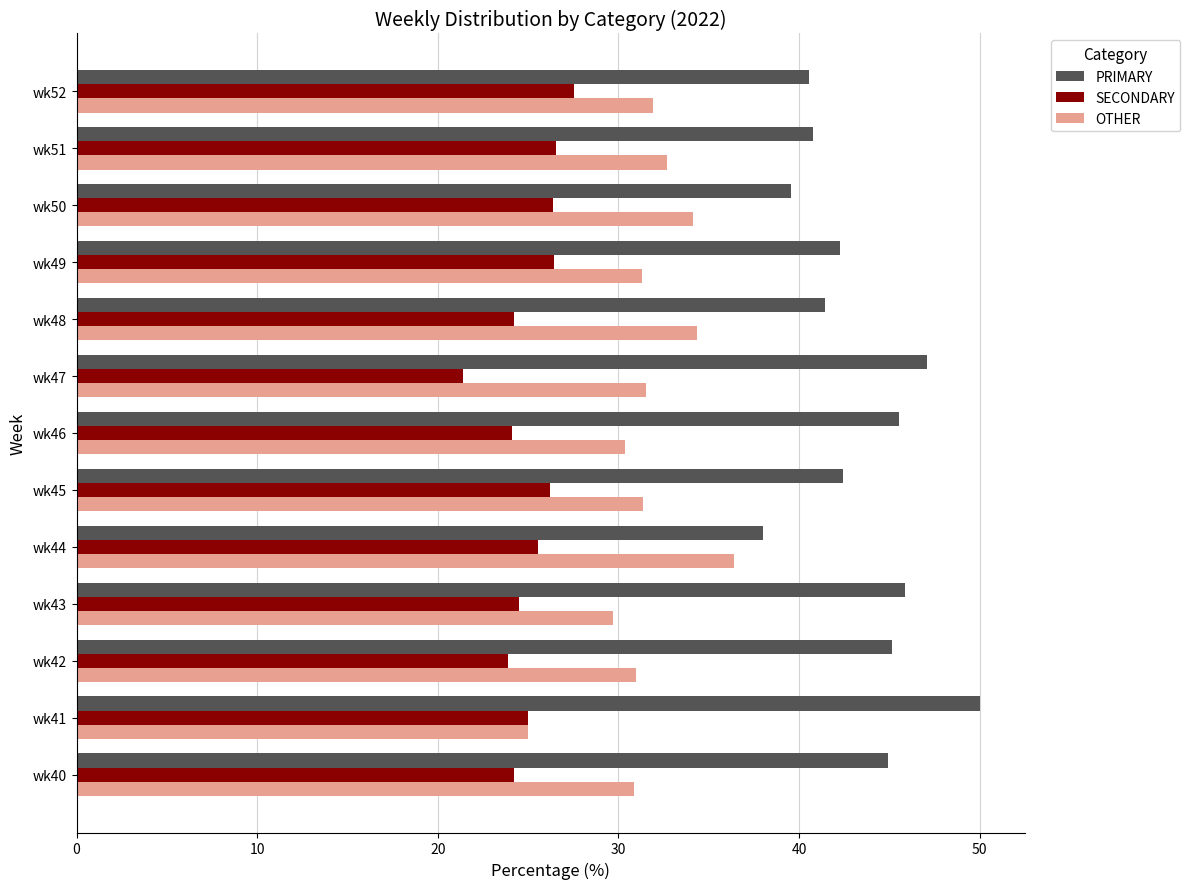

What is the difference between the highest and lowest values at wk46?

21.4